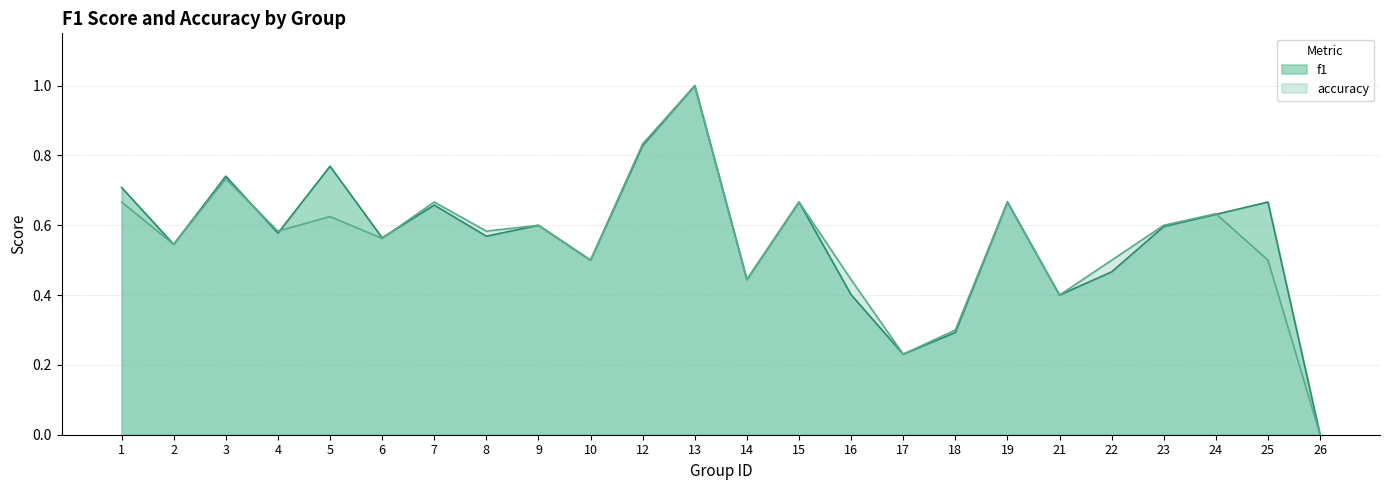

At how many categories does at least one series exceed 0?

23